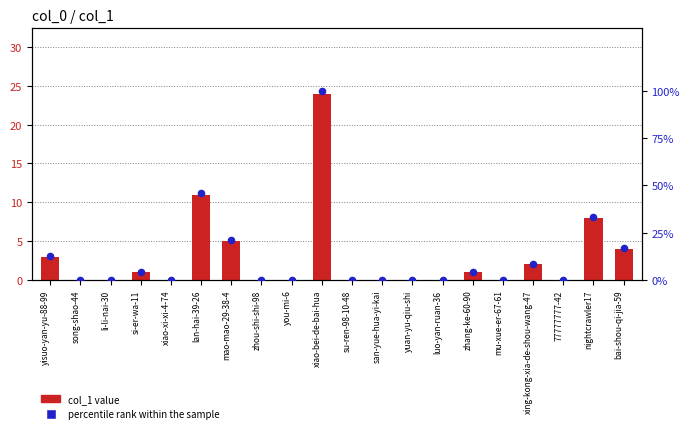

What are all the series names shown in the legend?

col_1 value, percentile rank within the sample